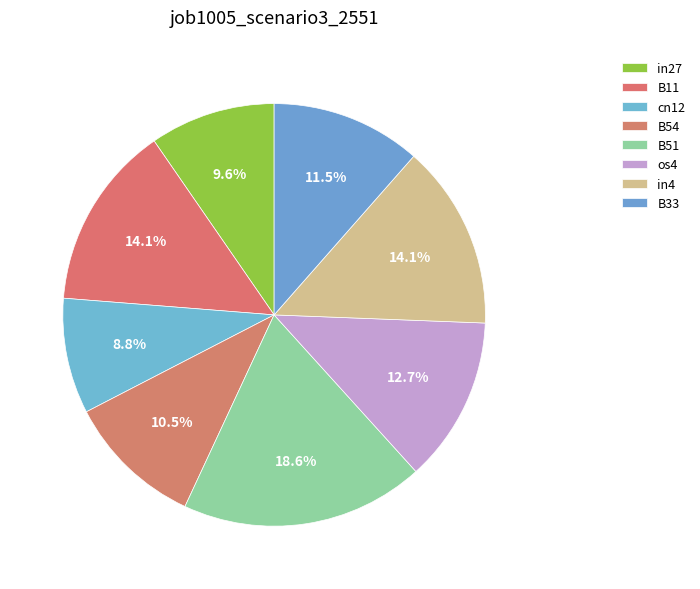

Count the number of slices in the pie.

8